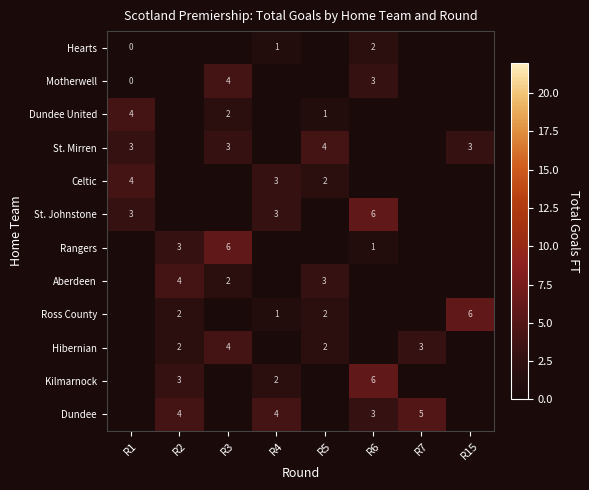

At which category does the chart reach its peak across all series?

R6